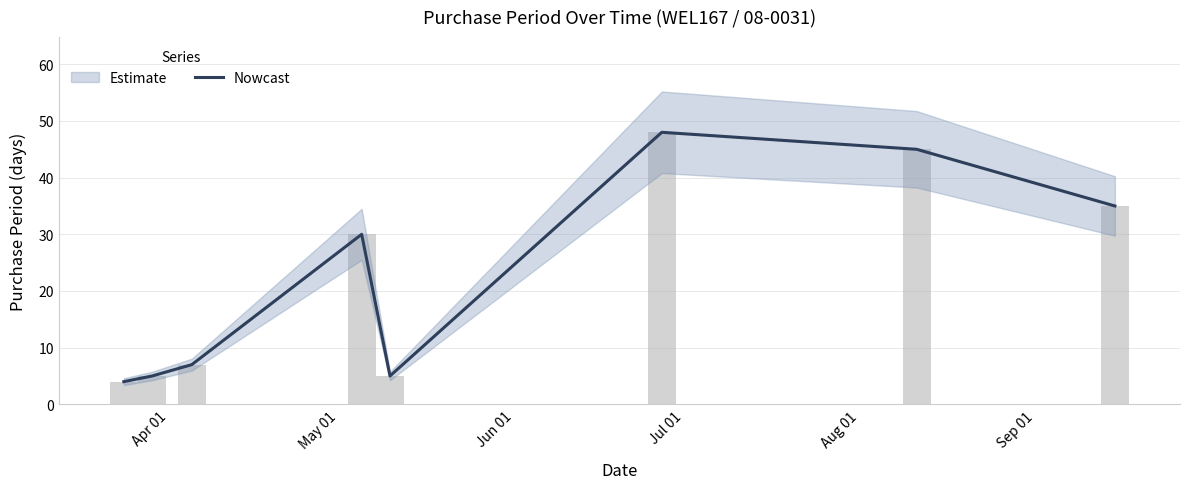

Count the number of categories in the chart.

8